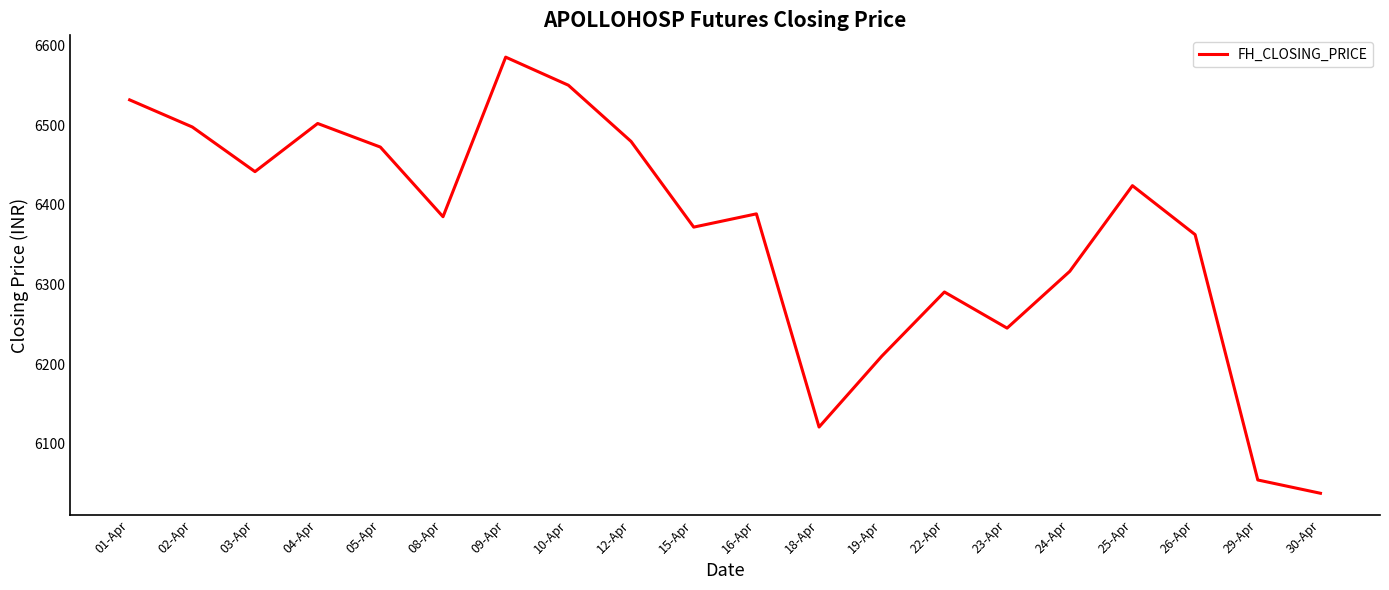

What is the ratio of the value at 15-Apr to the value at 10-Apr?

1.0